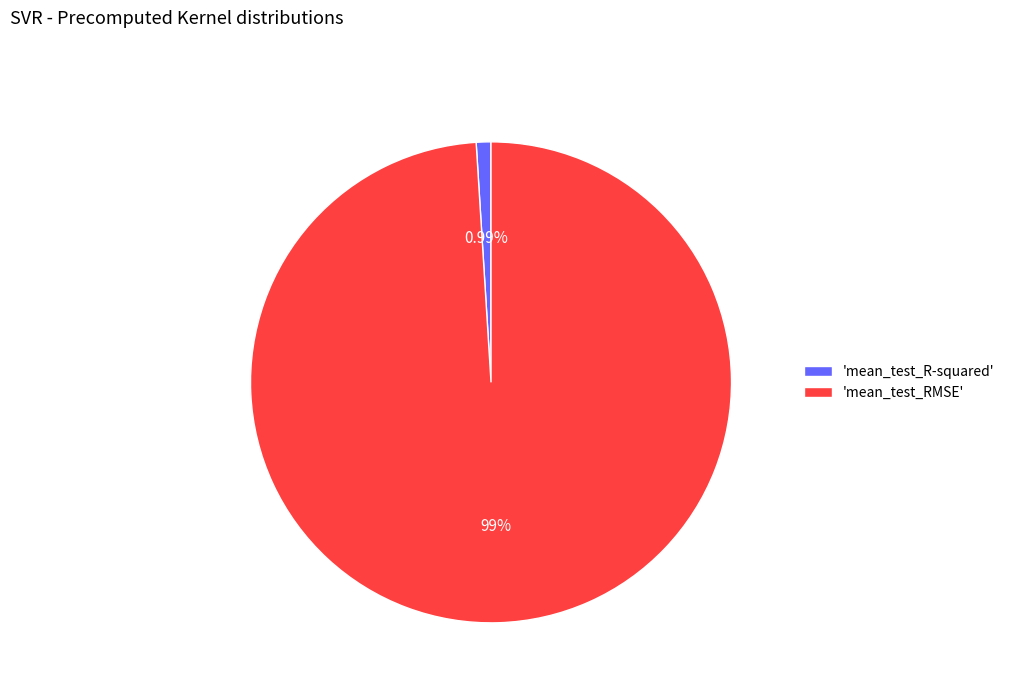

Rank the categories by value from lowest to highest.

'mean_test_R-squared', 'mean_test_RMSE'